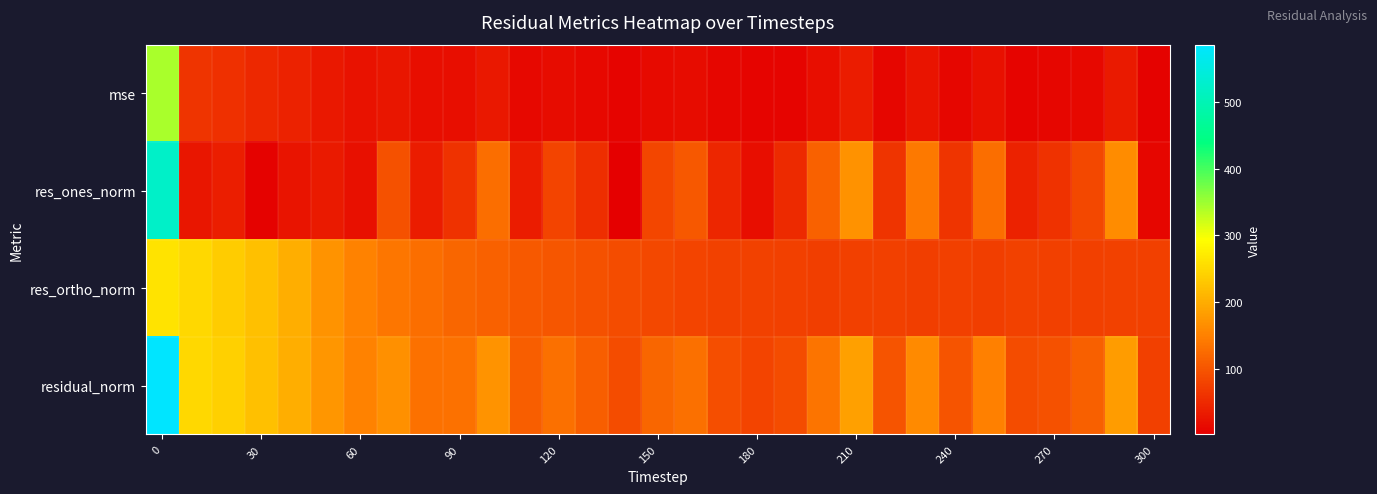

At how many categories does at least one series exceed 431?

1